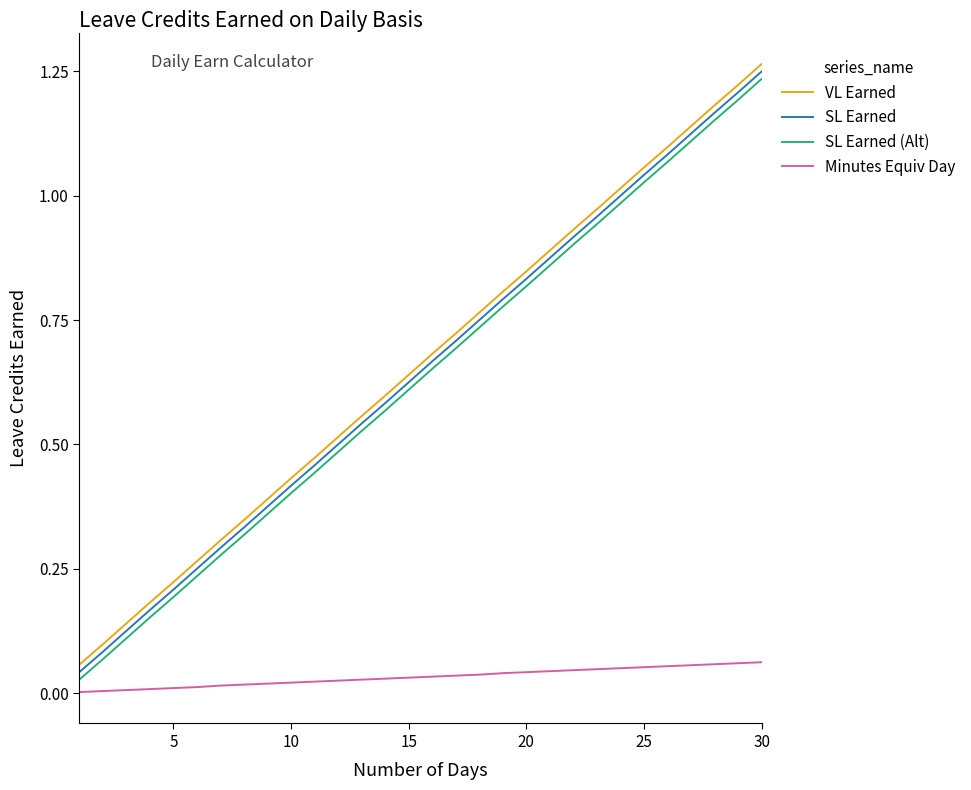

True or false: VL Earned and SL Earned (Alt) cross at least once.

False